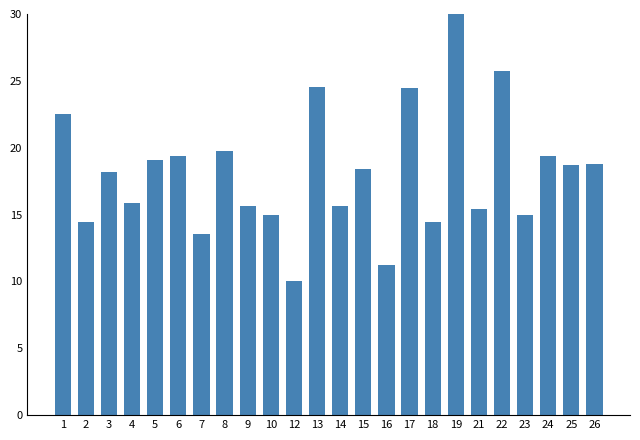

What is the change in value from 10 to 24?

+4.4